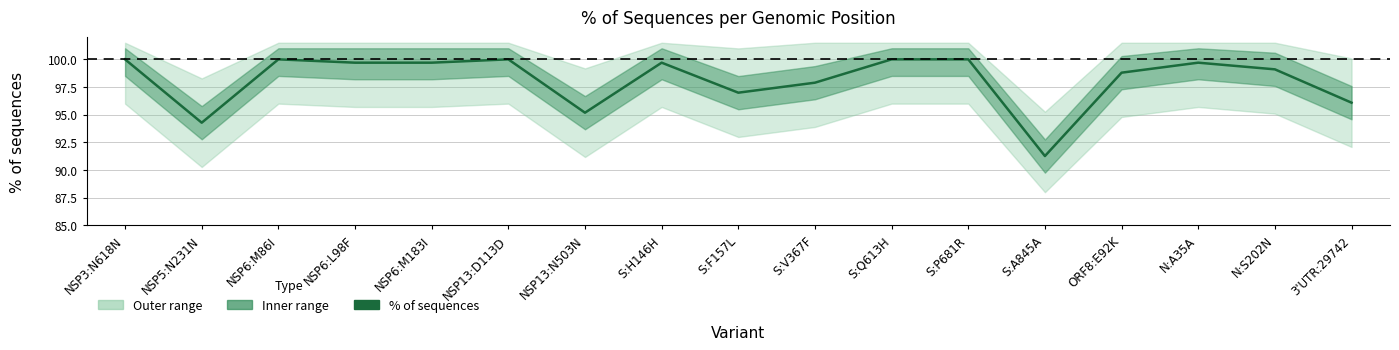

Reading left to right, extract all data points from this chart.

NSP3:N618N=100.0	NSP5:N231N=94.3	NSP6:M86I=100.0	NSP6:L98F=99.7	NSP6:M183I=99.7	NSP13:D113D=100.0	NSP13:N503N=95.2	S:H146H=99.7	S:F157L=97.0	S:V367F=97.9	S:Q613H=100.0	S:P681R=100.0	S:A845A=91.3	ORF8:E92K=98.8	N:A35A=99.7	N:S202N=99.1	3'UTR:29742=96.1